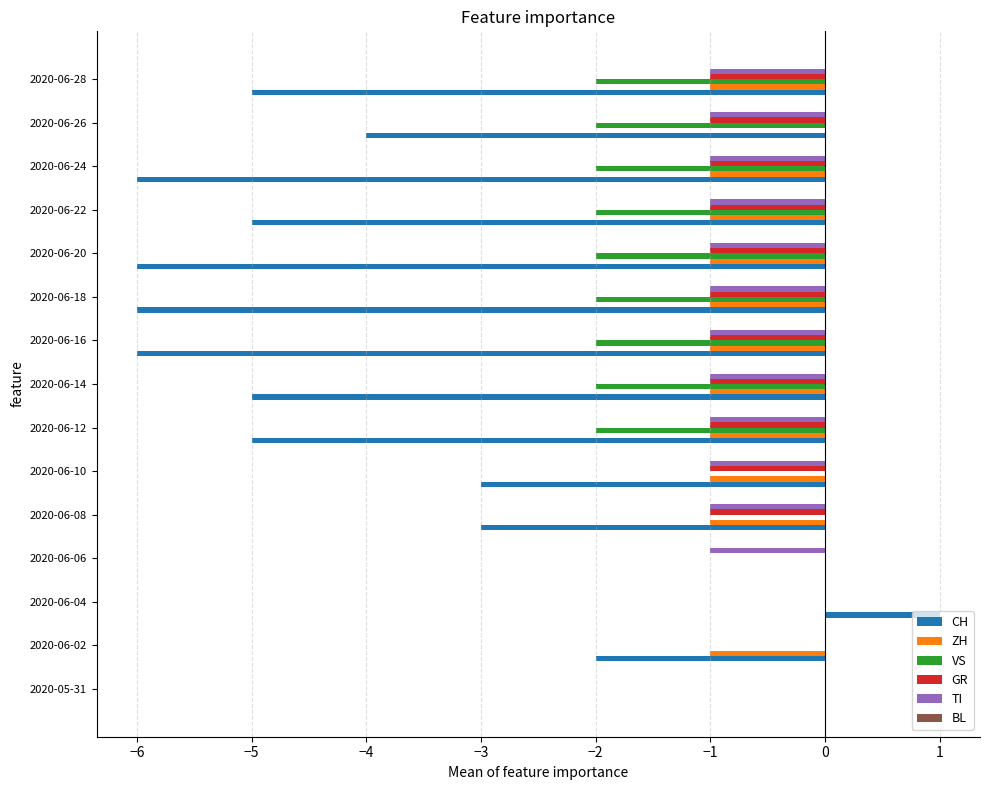

What is the sum of all ZH values?

-11